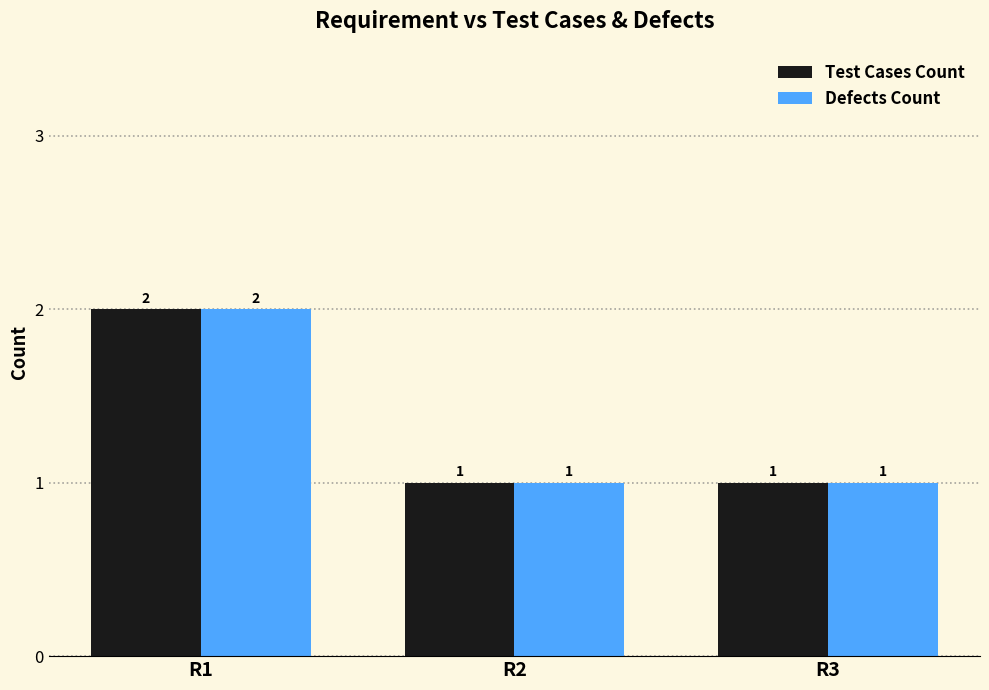

How many distinct data groups are displayed?

2